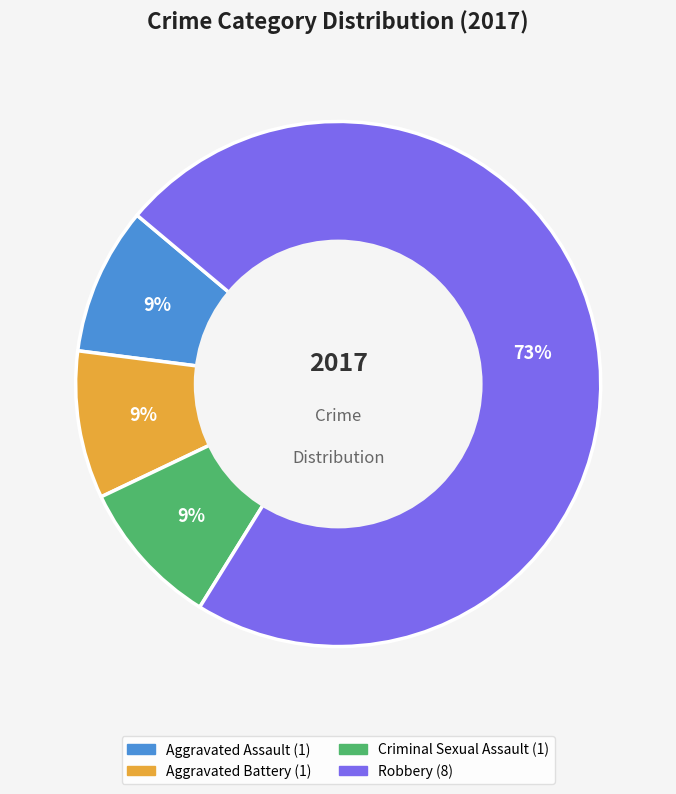

Does any single category account for the majority?

Yes